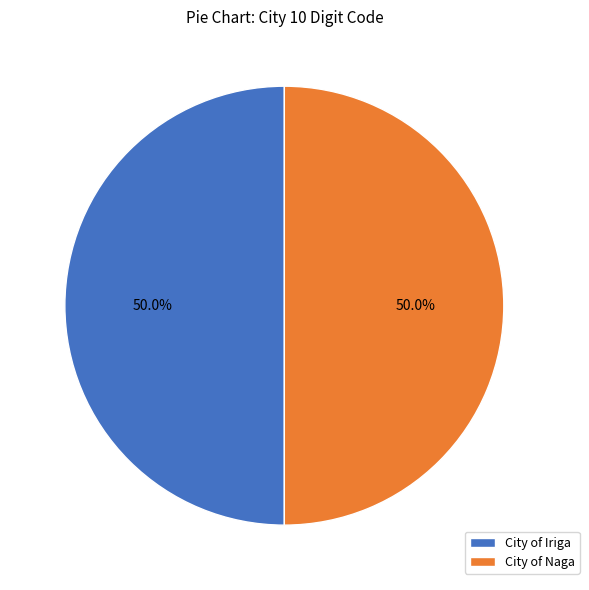

To the nearest percent, what portion does City of Iriga represent?

50%